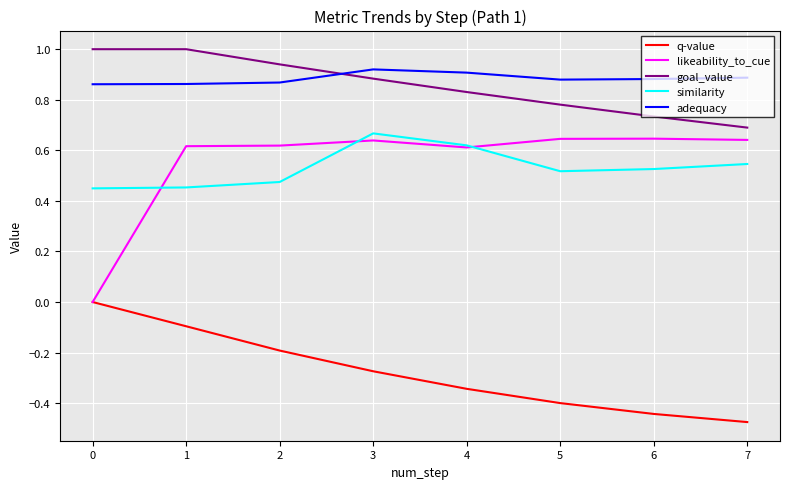

How many lines are shown in the chart?

5